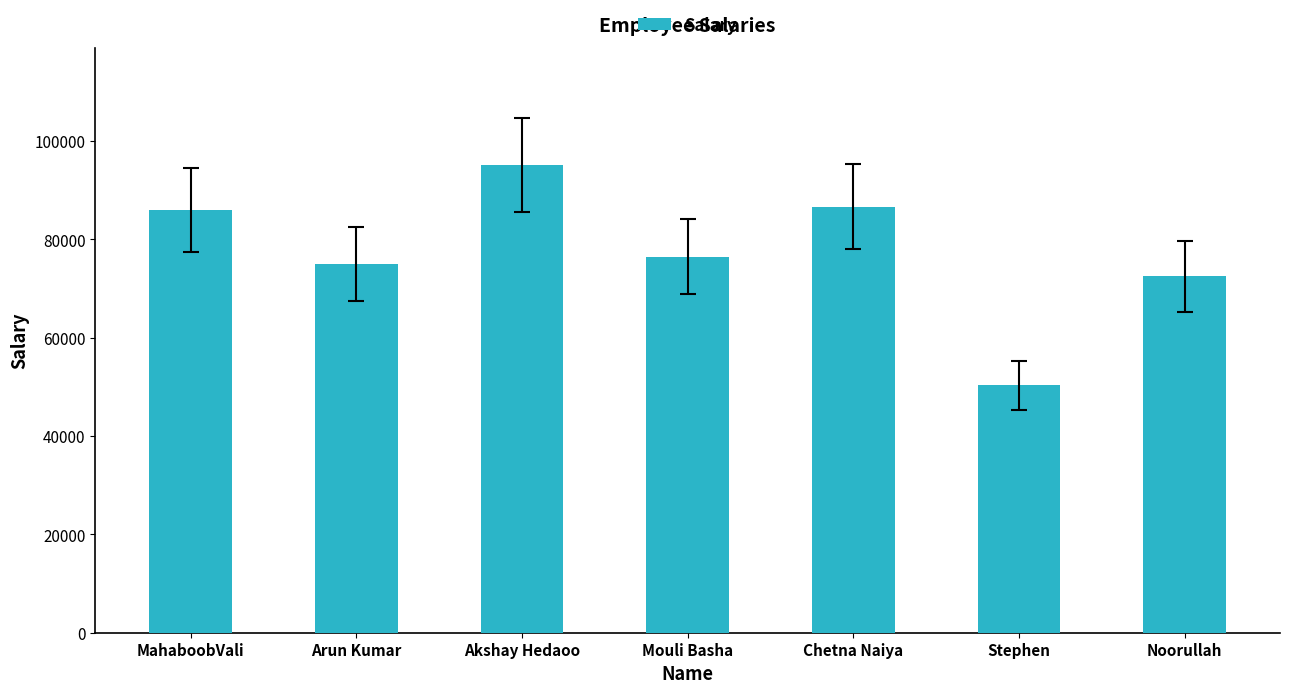

Reading right to left, list all the values displayed in this chart.

72500	50300	86700	76500	95200	75000	86000